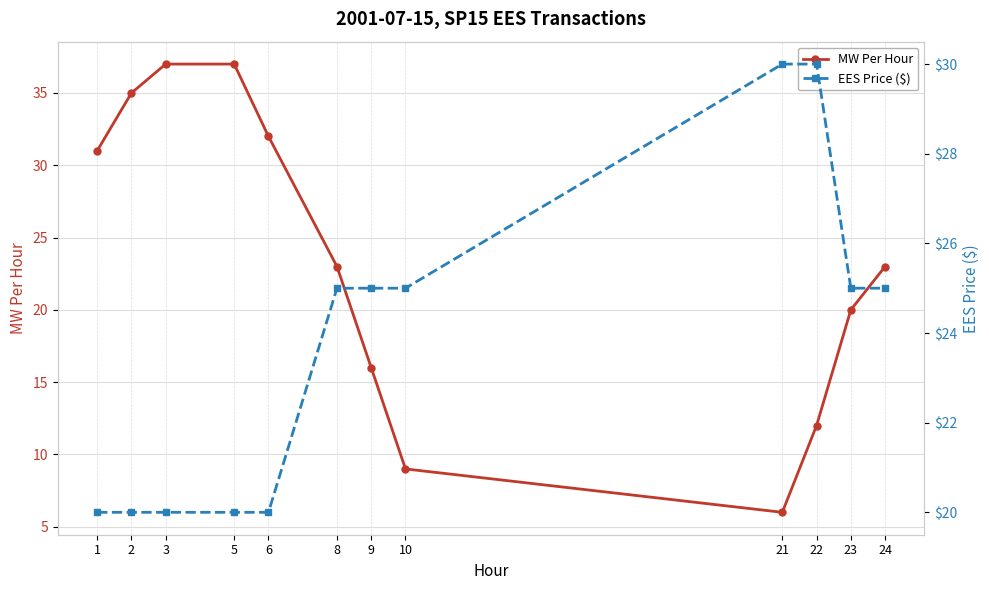

What is the difference between the MW Per Hour values at 23 and 24?

3